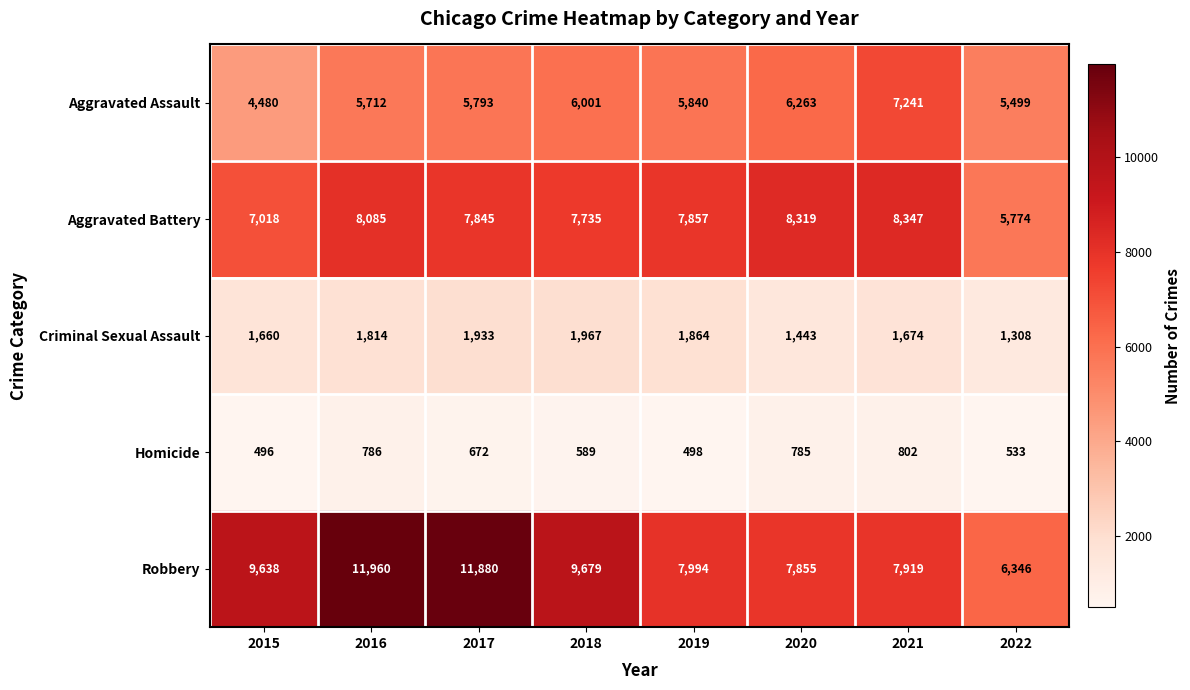

How many distinct data groups are displayed?

5